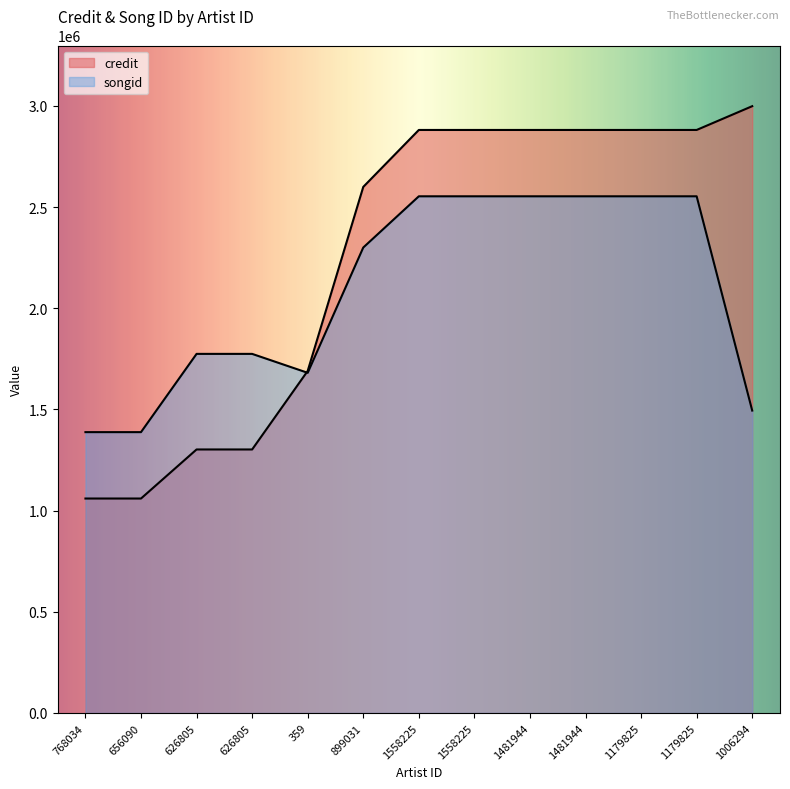

At how many categories does at least one series exceed 1423421?

11